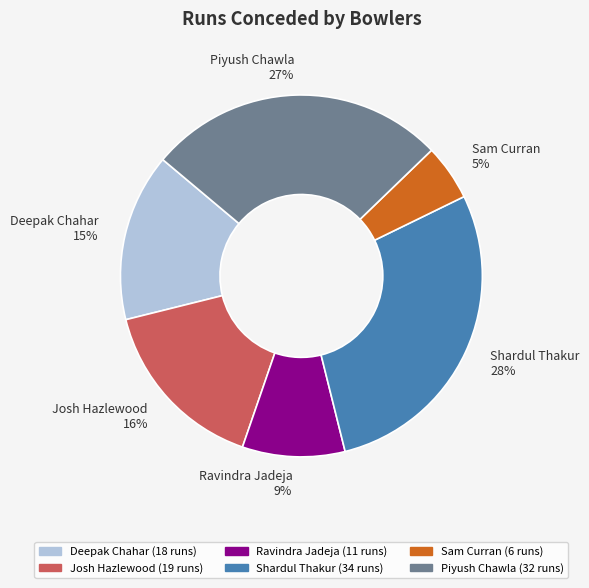

The Sam Curran slice represents 20% of the pie. True or false?

False